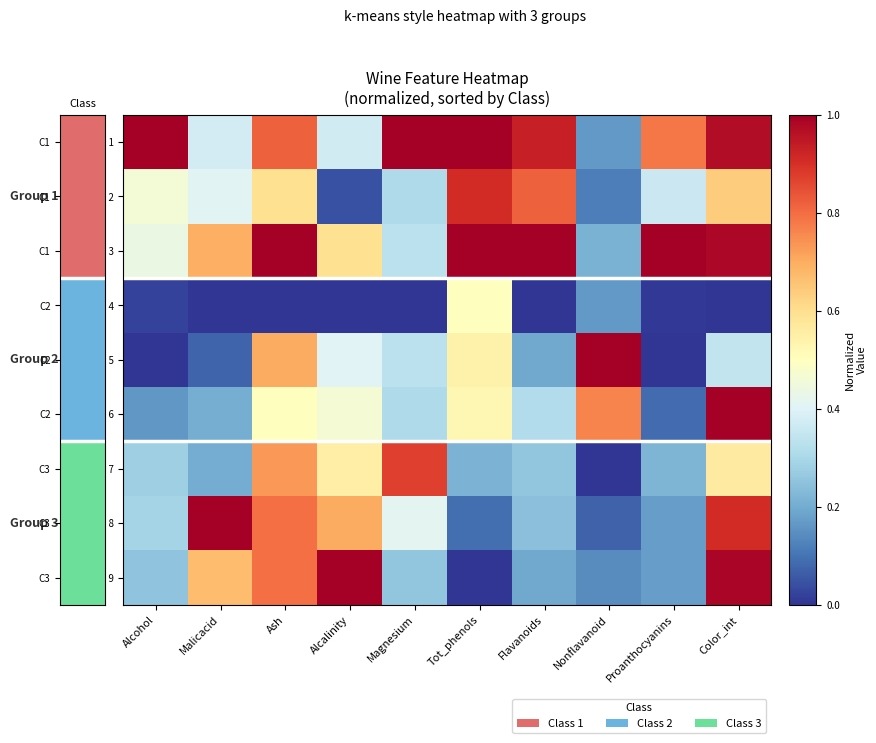

What is the spread (max minus min) of values at Alcohol?

1.0